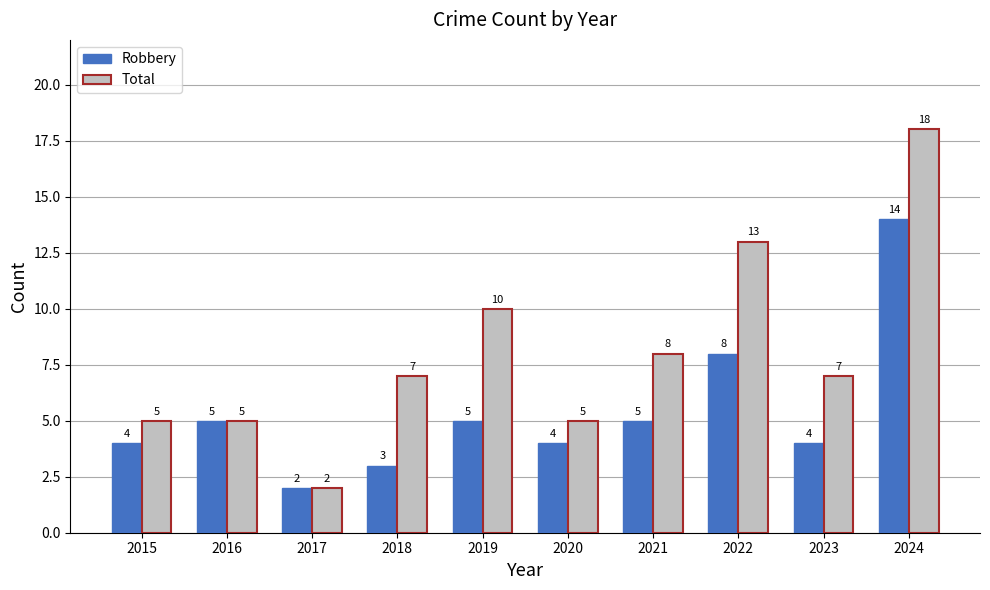

The Robbery series shows 4 at 2020. True or false?

True